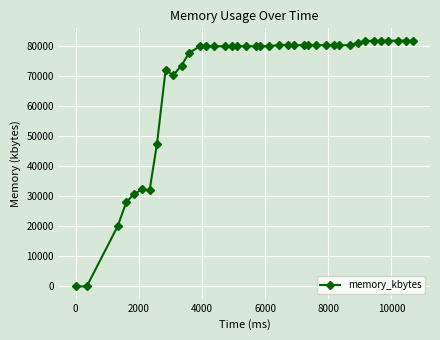

True or false: the data has more than 0 interior local peaks.

True